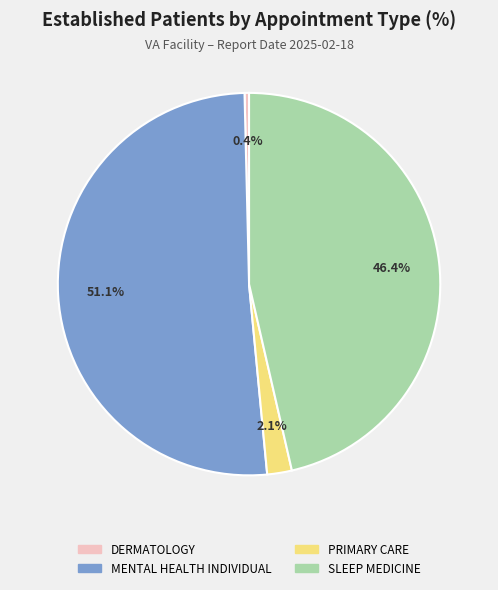

Which has a higher value, SLEEP MEDICINE or MENTAL HEALTH INDIVIDUAL?

MENTAL HEALTH INDIVIDUAL